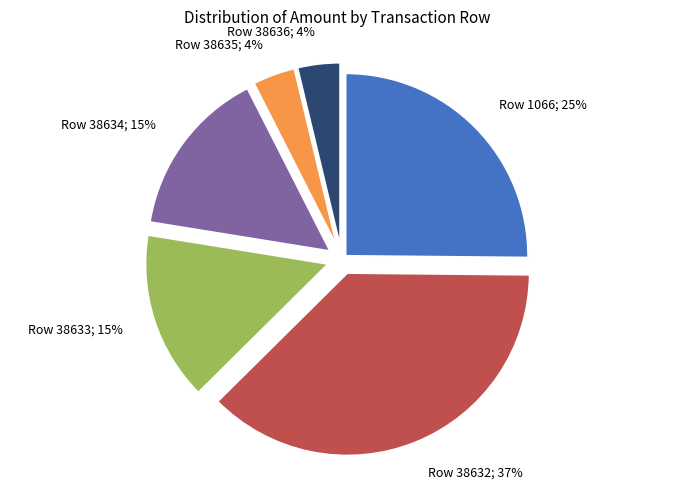

To the nearest percent, what is the average slice percentage?

17%